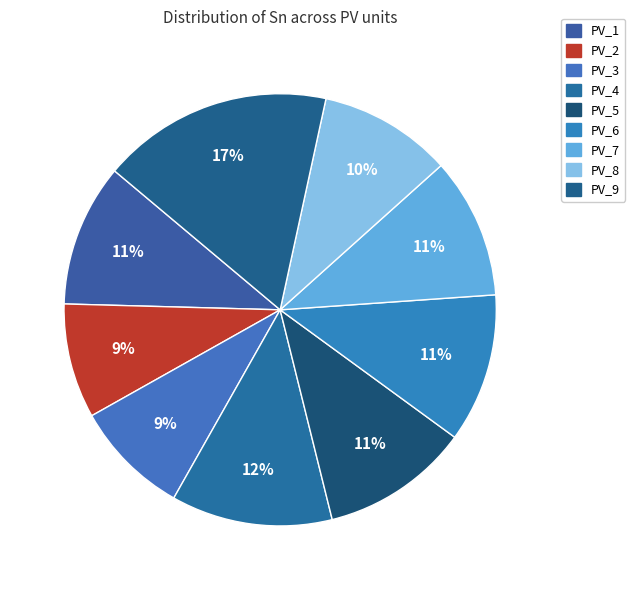

What is the total percentage of PV_3 and PV_9?

26.0%